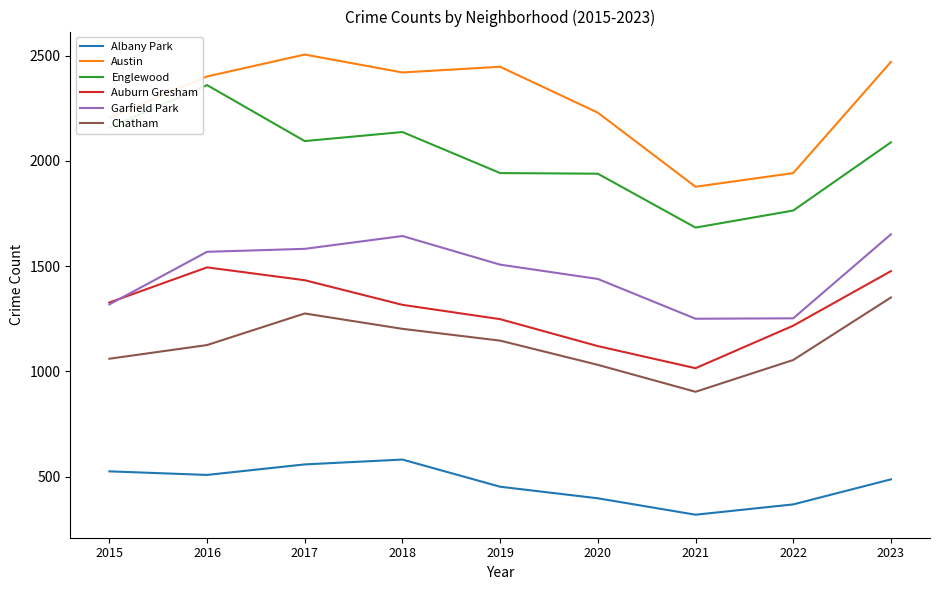

At 2017, list the series in order from largest to smallest.

Austin, Englewood, Garfield Park, Auburn Gresham, Chatham, Albany Park